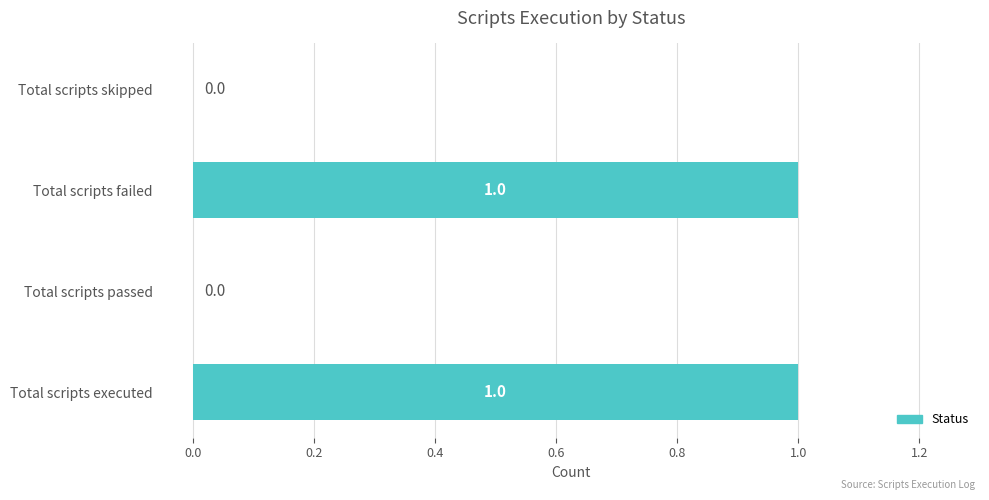

How many distinct data groups are displayed?

1